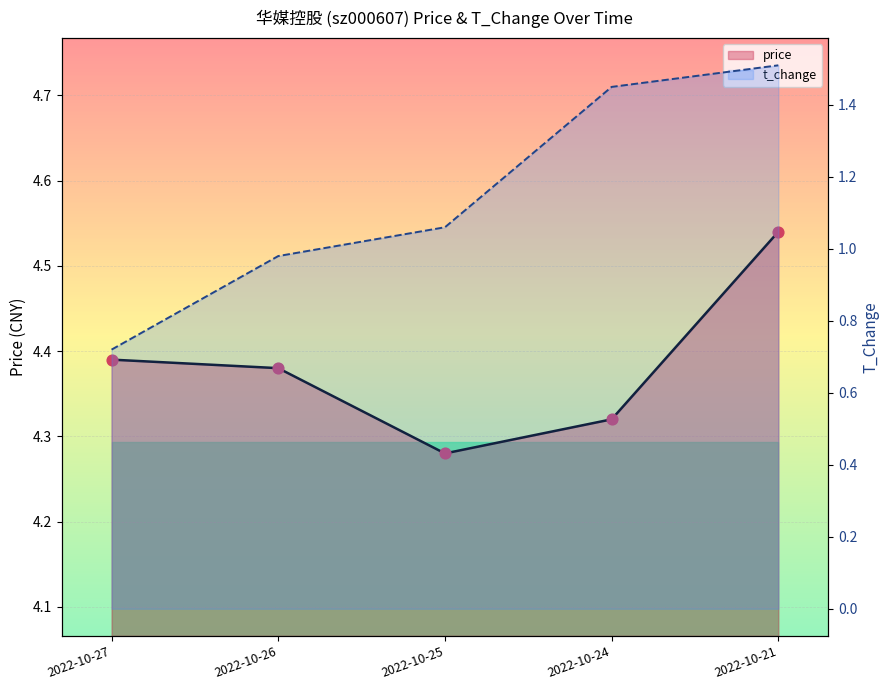

What are all the series names shown in the legend?

price, t_change